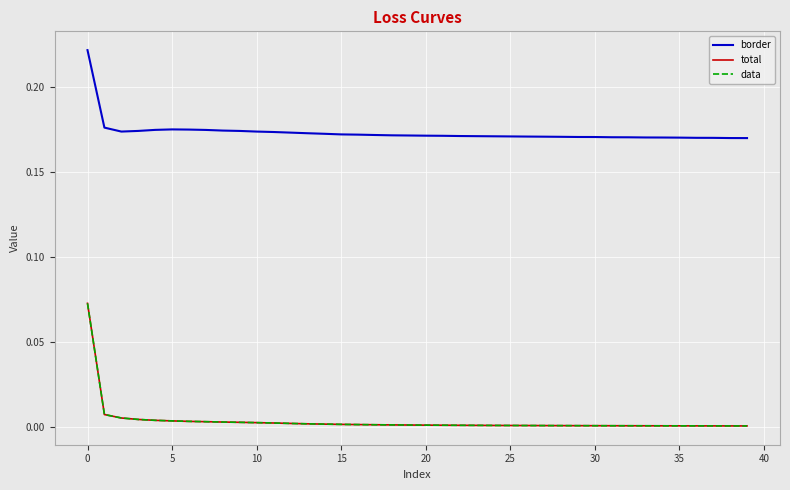

Does the chart display data point markers on the line(s)?

No